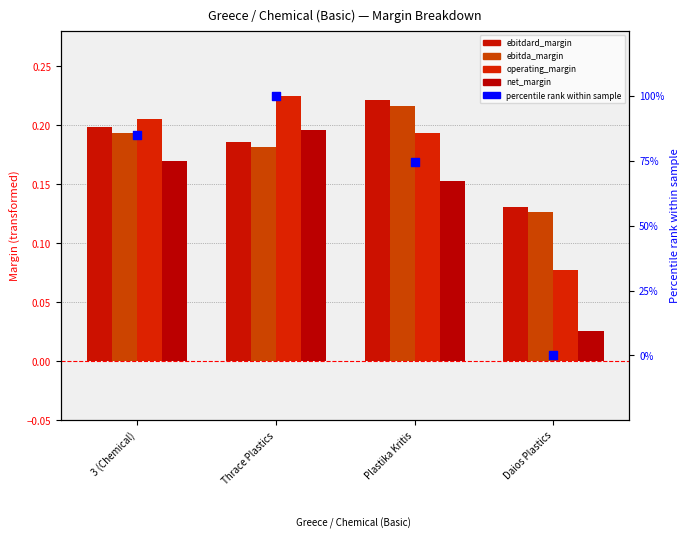

At which category is the sum across all series the highest?

Thrace Plastics